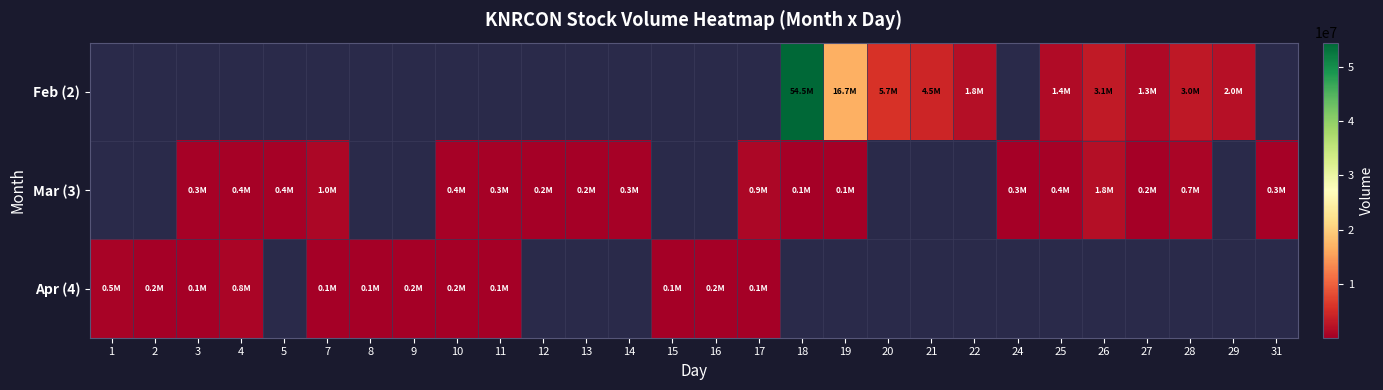

What is the maximum value shown in the chart?

54460688.0